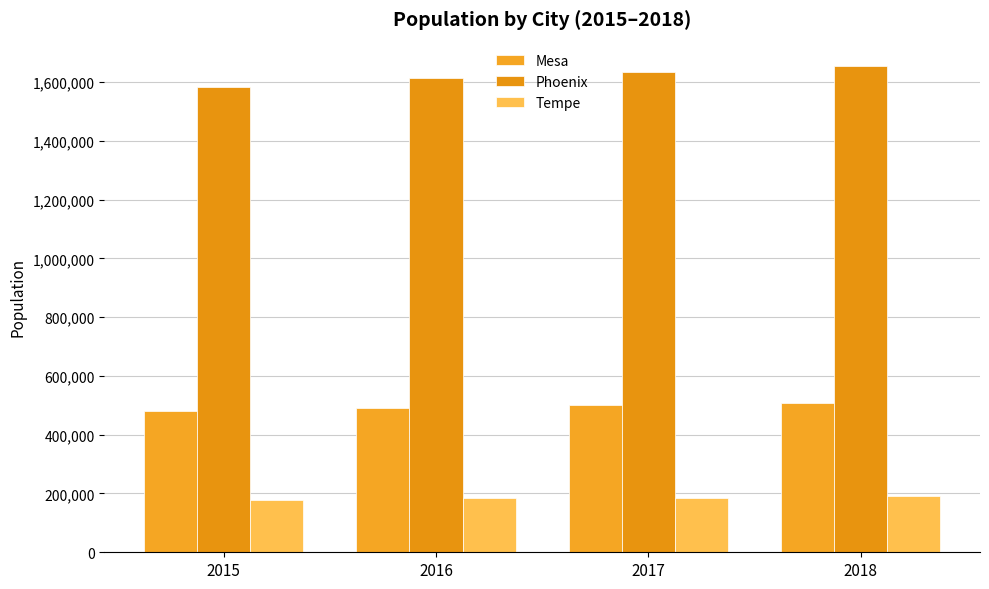

How many bars are there in each group?

3